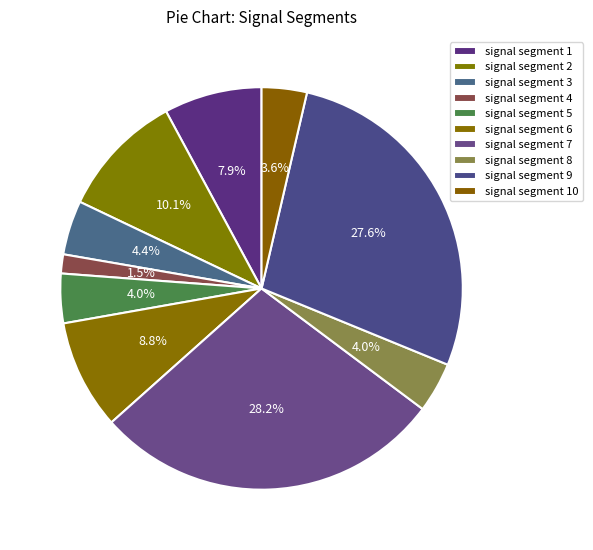

How many segments does this pie chart have?

10